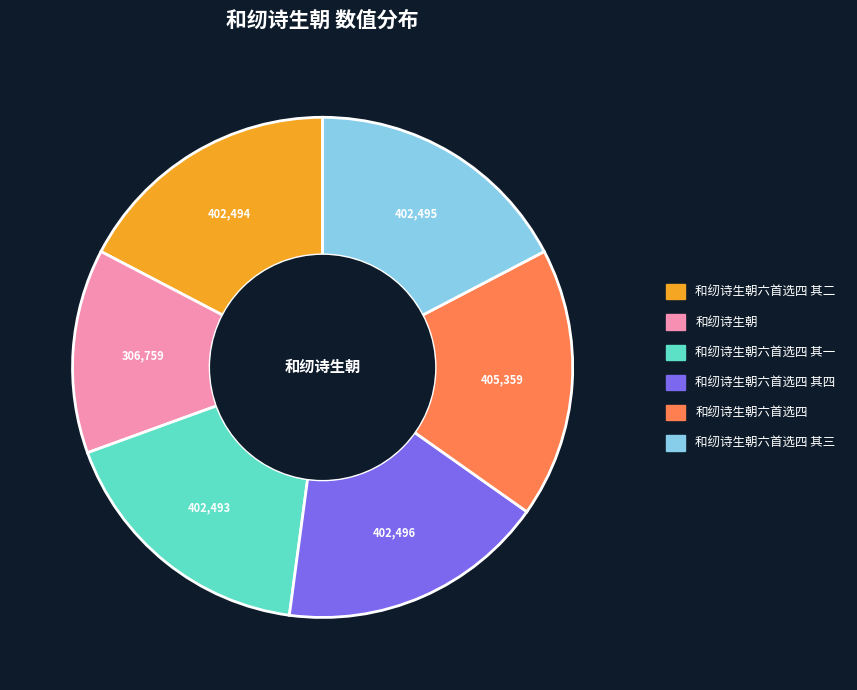

Does any single category account for the majority?

No